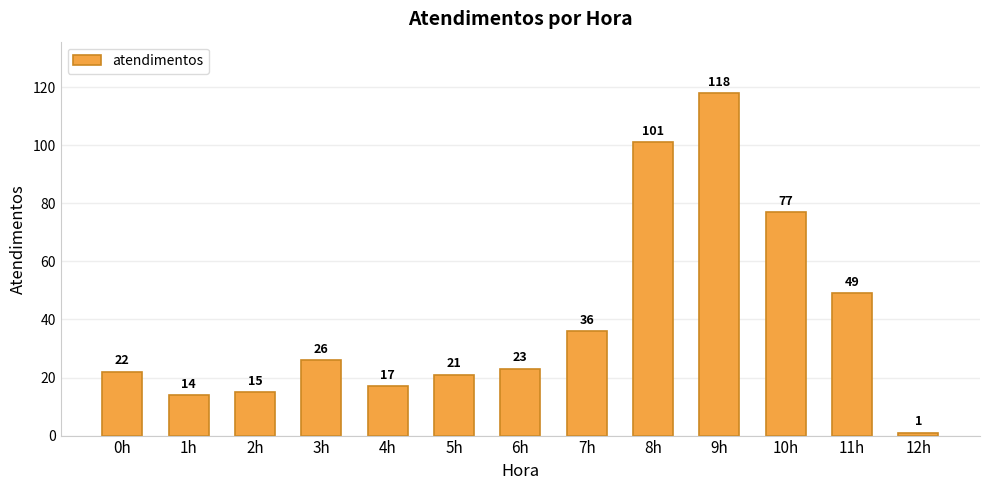

Reading left to right, extract all data points from this chart.

22	14	15	26	17	21	23	36	101	118	77	49	1